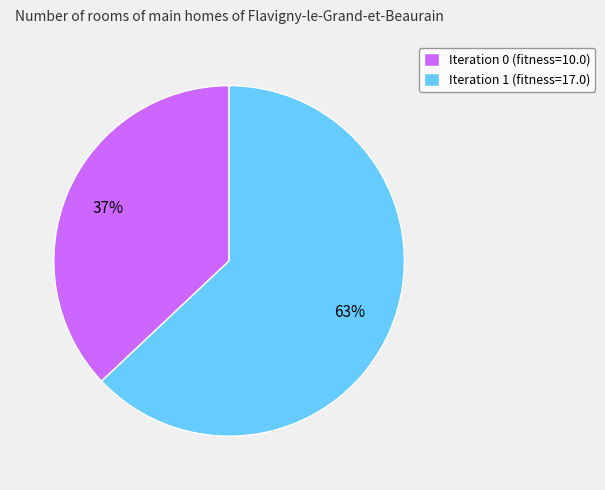

Which category accounts for the majority?

Iteration 1 (fitness=17.0)